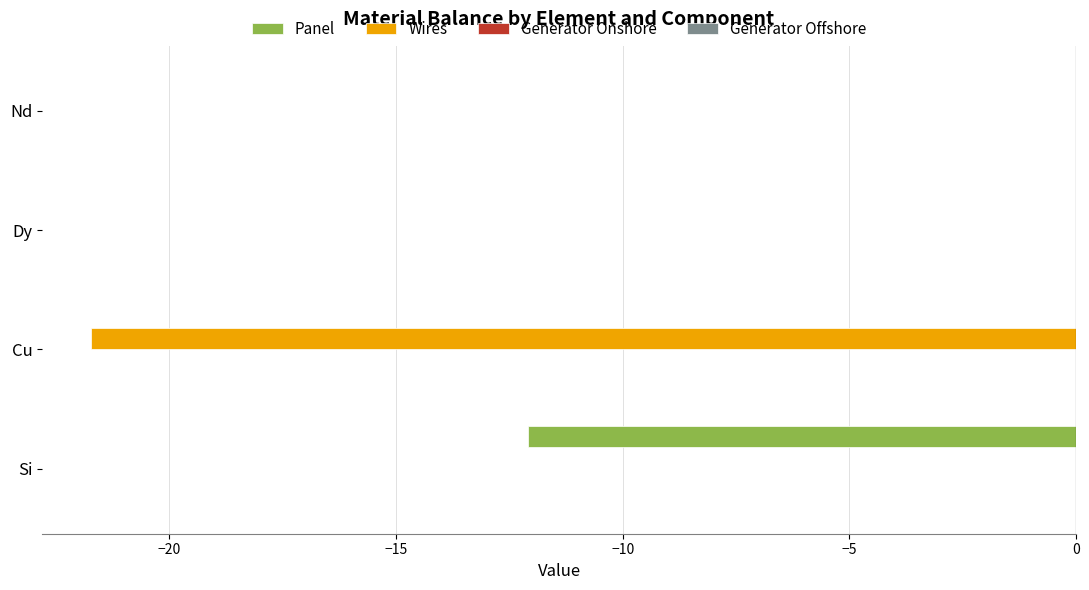

What is the sum of all Panel values?

-12.1